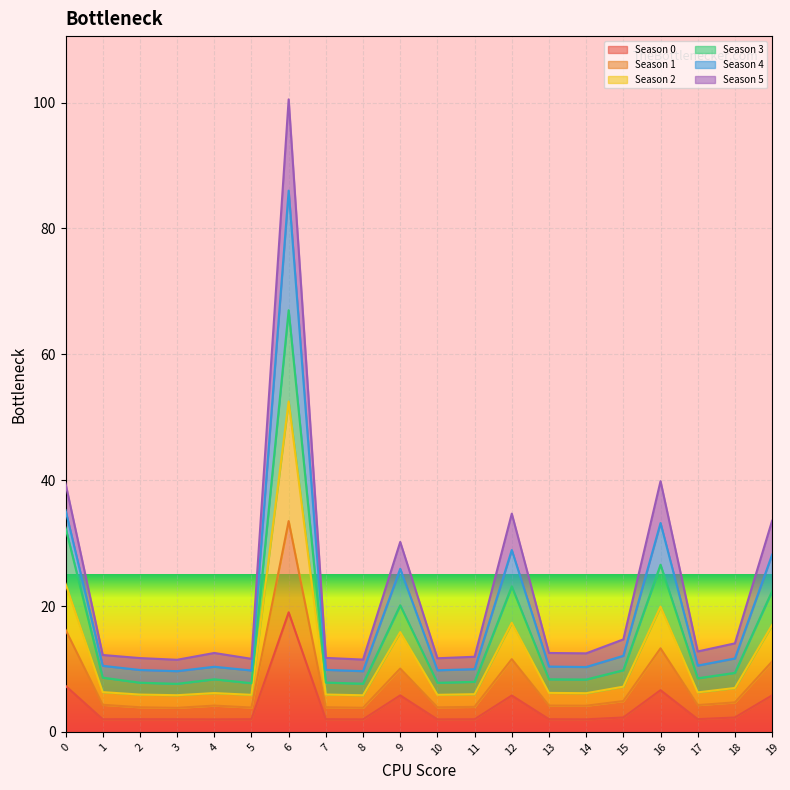

What is the difference between the maximum and minimum values in the Season 0 series?

17.0